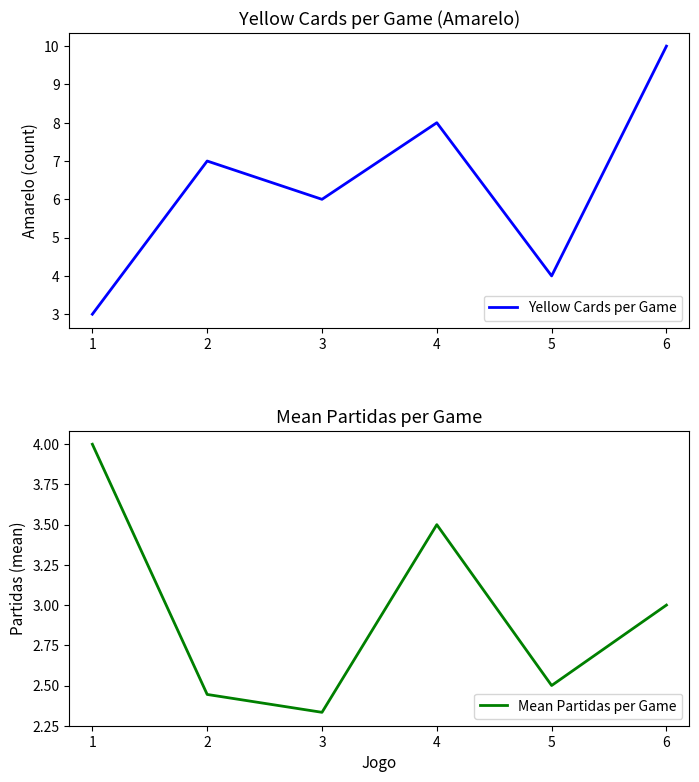

Is this an area chart (filled region under the line)?

No